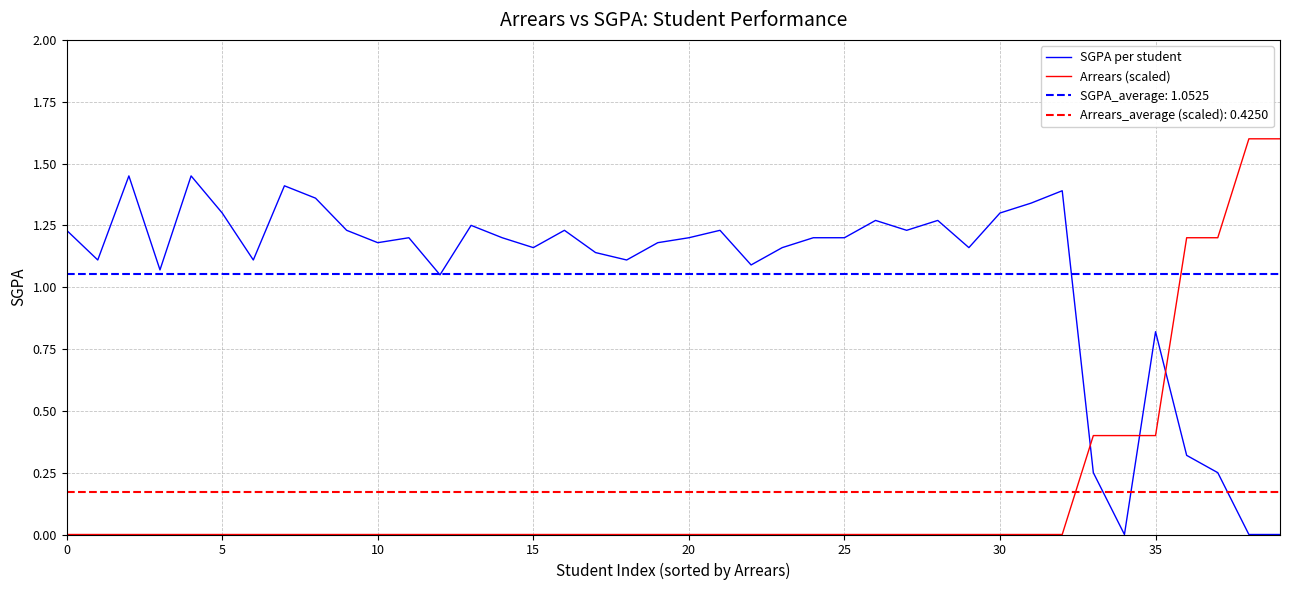

True or false: Arrears (scaled) has more than 2 interior local peaks.

False